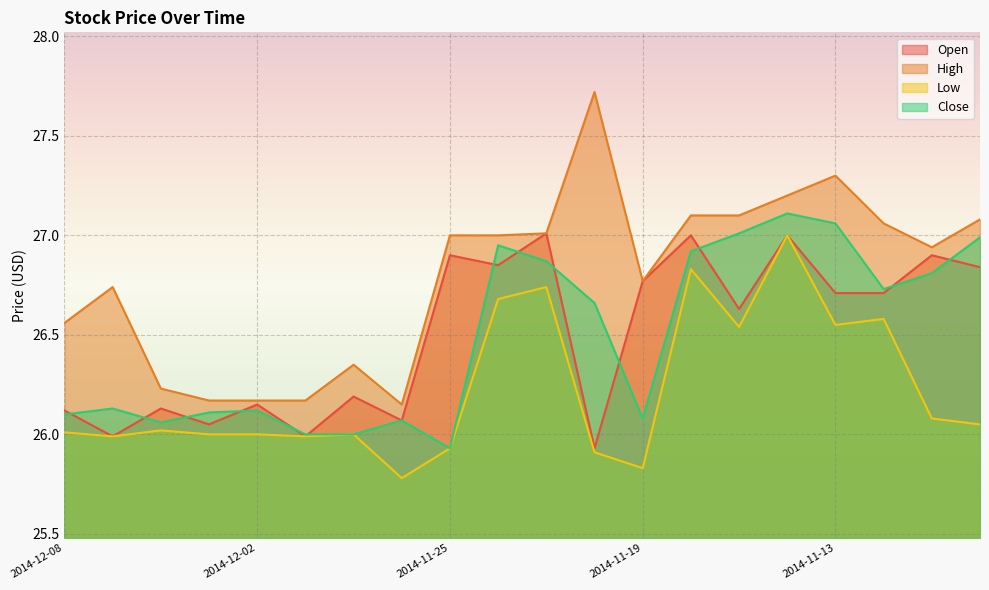

Is the value of Open at 2014-11-28 greater than the value of Low at 2014-12-05?

Yes